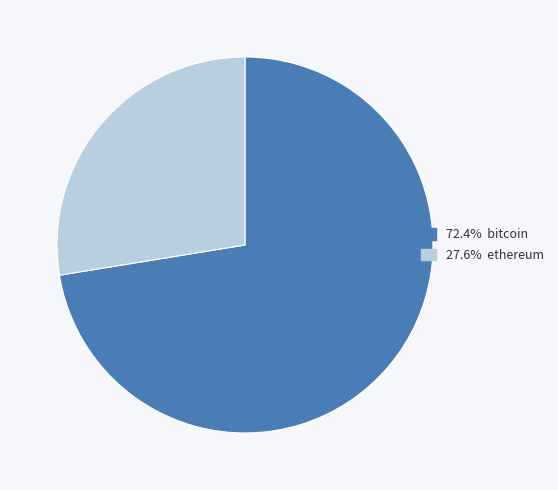

Is there any slice that represents more than half of the pie?

Yes